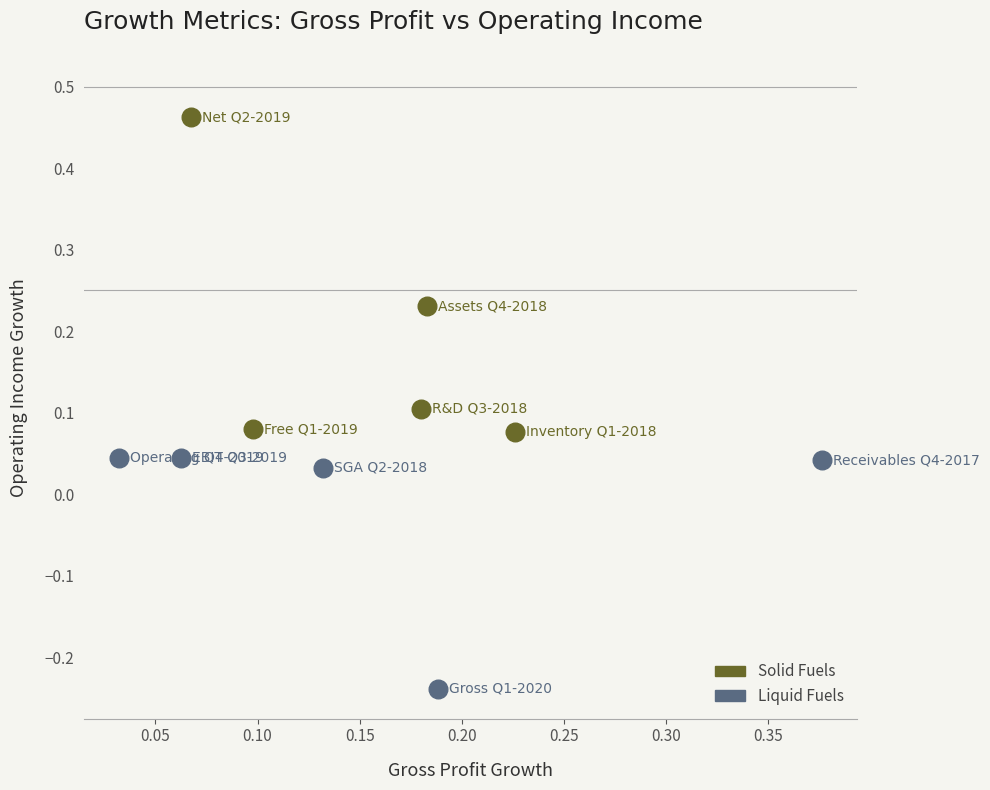

Which series has the largest Y range (max minus min)?

Solid Fuels